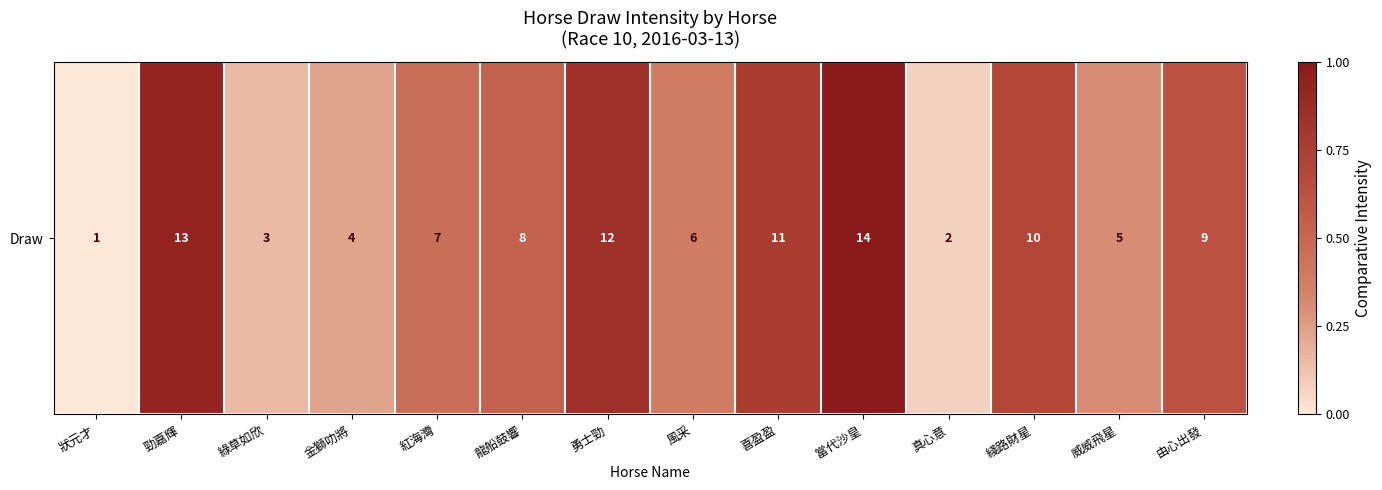

Which label corresponds to the smallest value in the chart?

狀元才